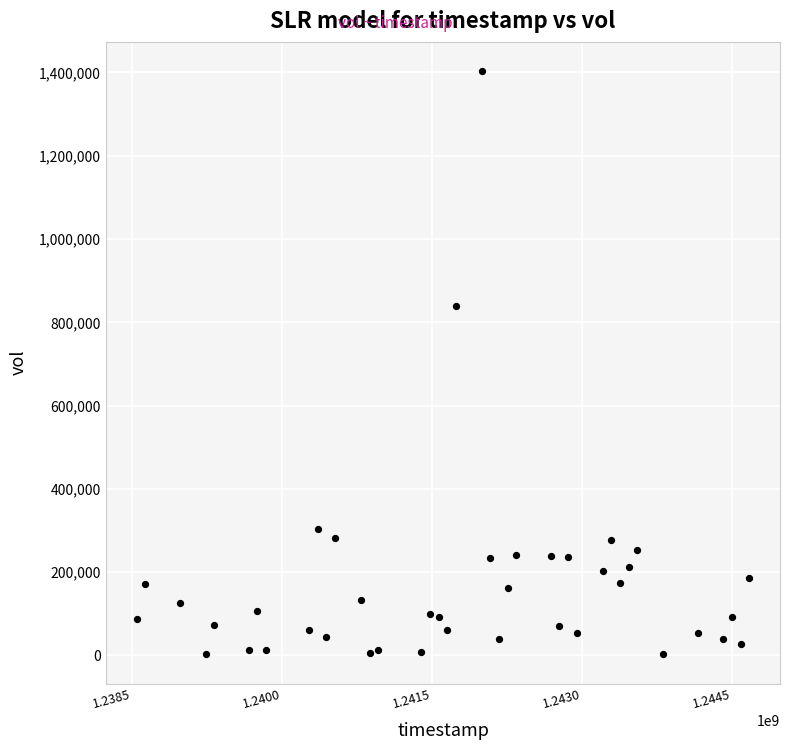

What Y value in the scatter plot is closest to 703067?

839867